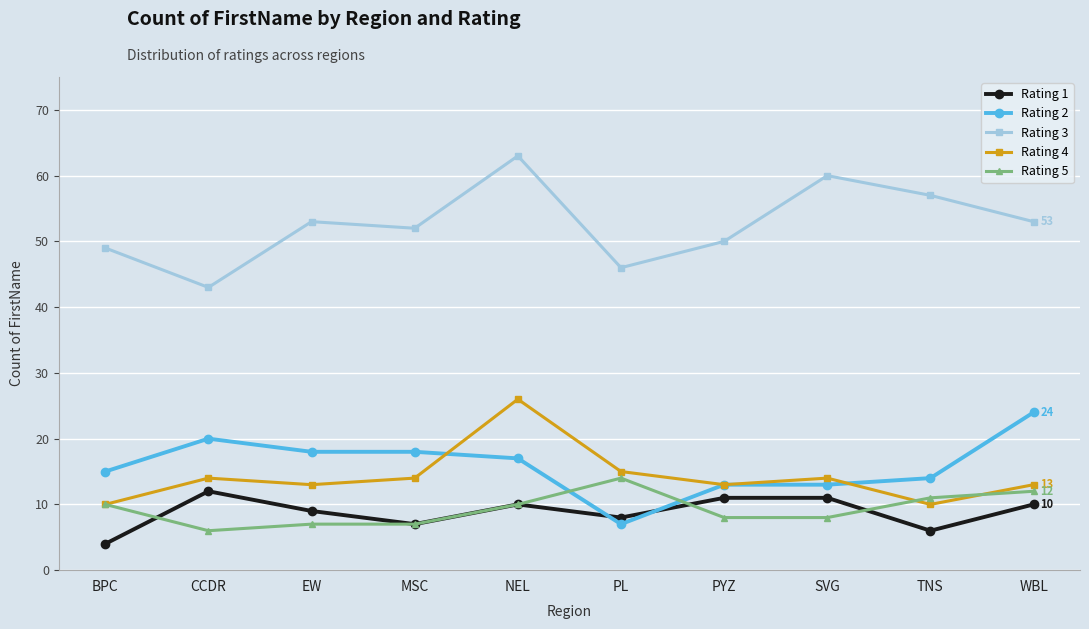

Read the Rating 4 value at PYZ, to the nearest 5.

15